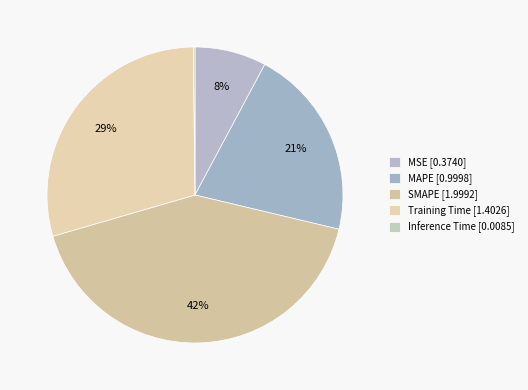

Which category has the smallest portion of the pie?

Inference Time